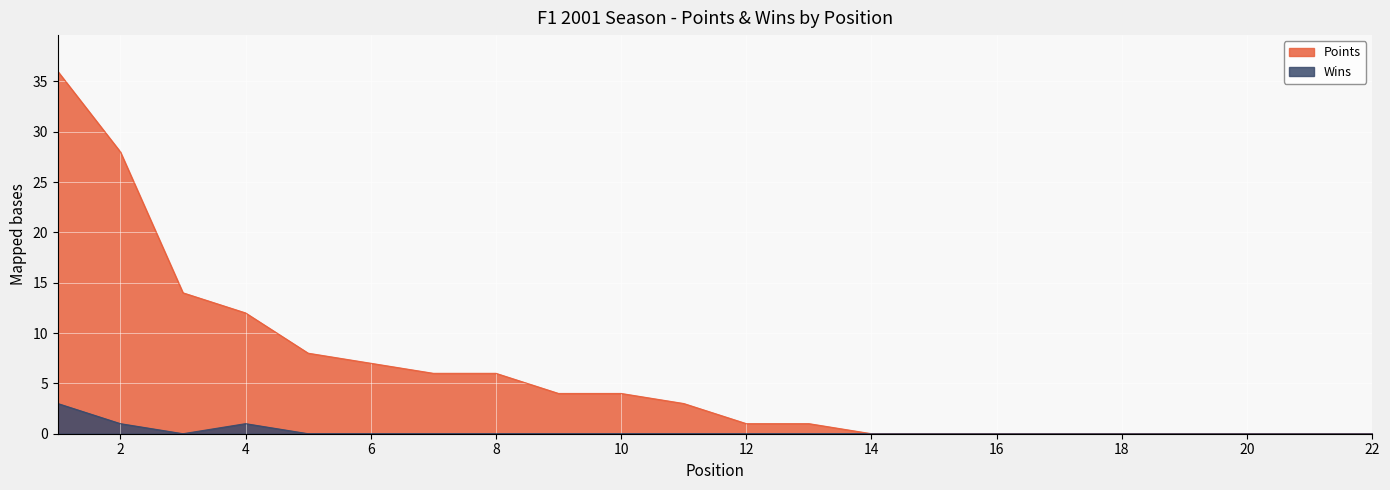

True or false: Wins and Points intersect in this chart.

False